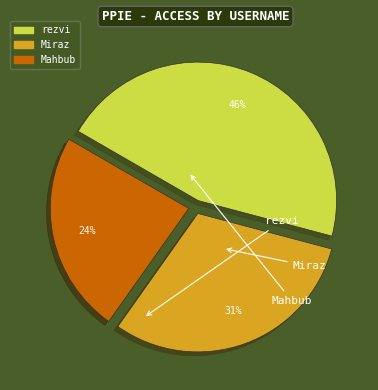

Rank the categories by value from lowest to highest.

Mahbub, Miraz, rezvi